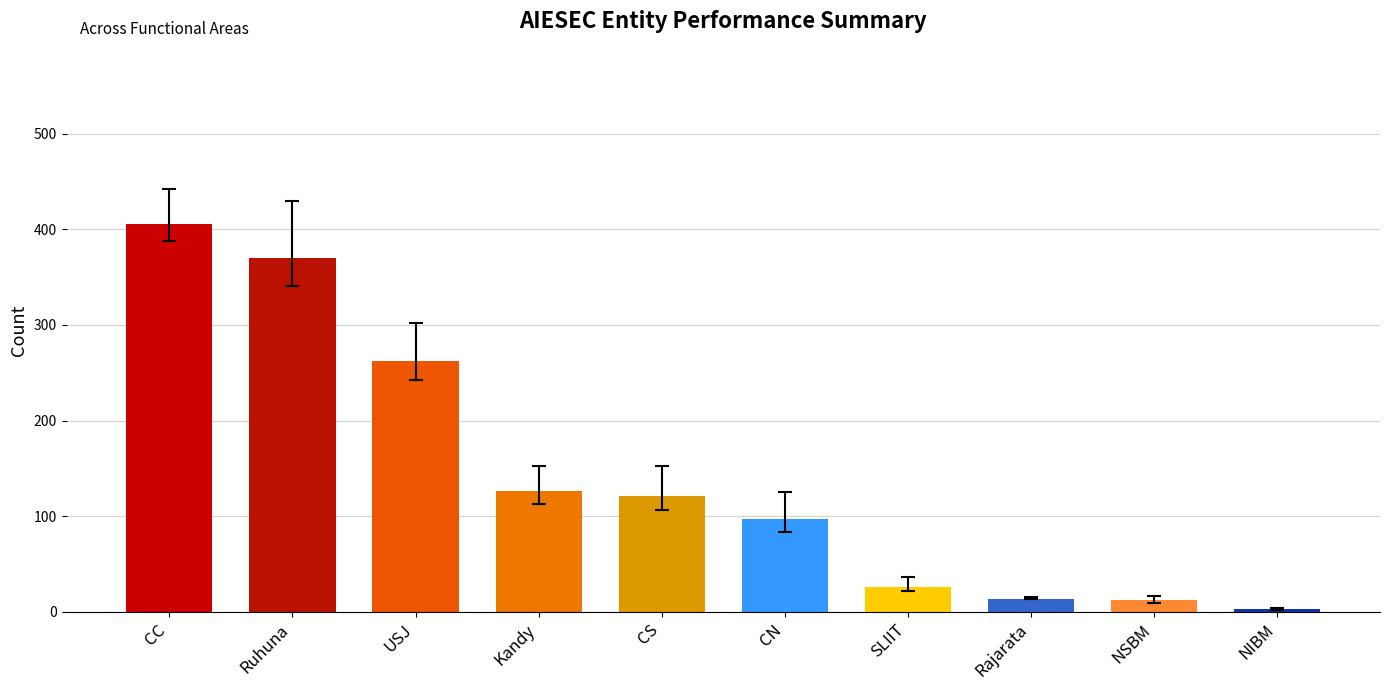

Are the bars grouped side by side (vs. stacked)?

No